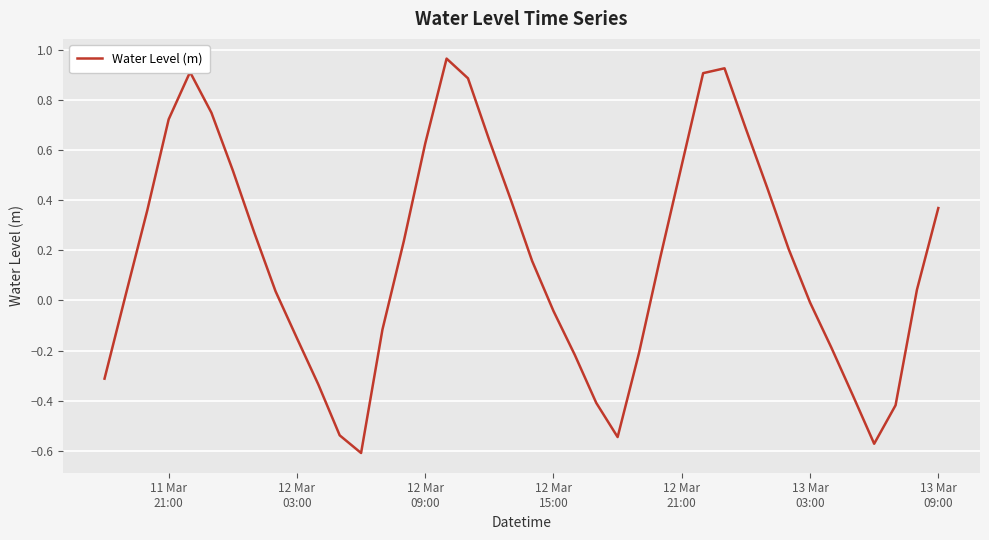

Where is the data nearest to the value 0?

13 Mar
03:00